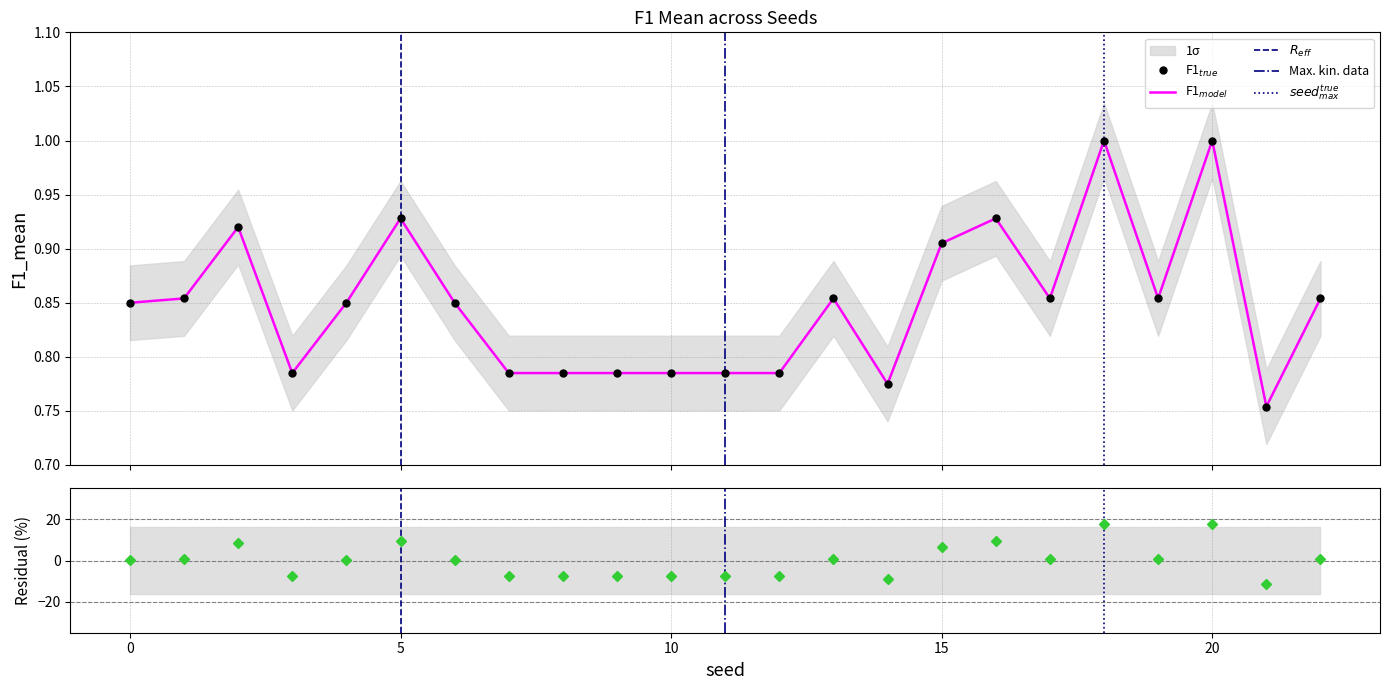

Which has a higher value, 2 or 12?

2